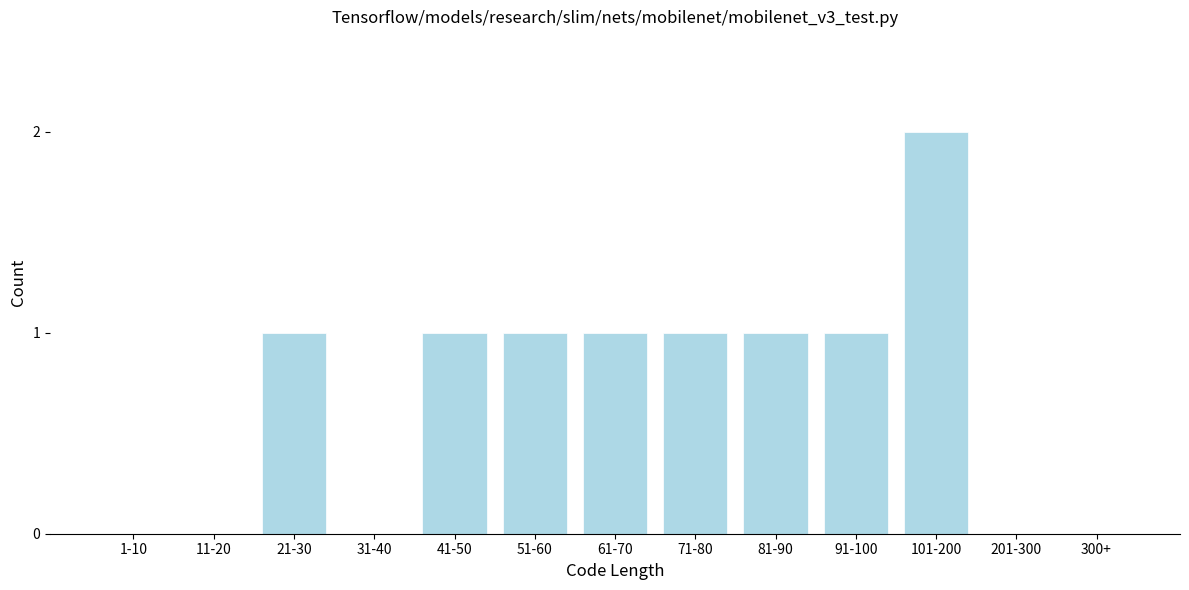

Reading right to left, extract all data points from this chart.

300+=0	201-300=0	101-200=2	91-100=1	81-90=1	71-80=1	61-70=1	51-60=1	41-50=1	31-40=0	21-30=1	11-20=0	1-10=0